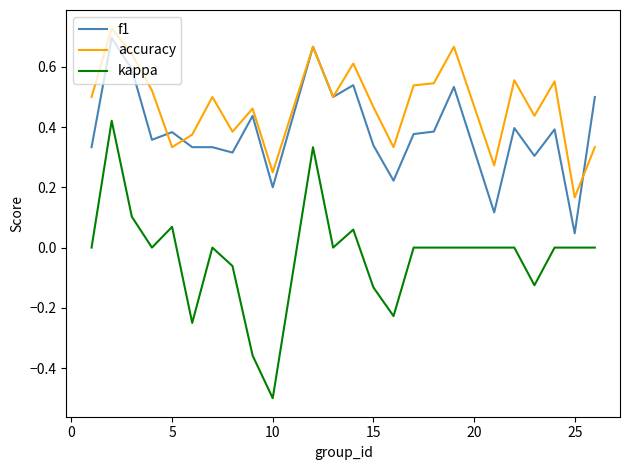

Rank the series by their average value, from lowest to highest.

kappa, f1, accuracy